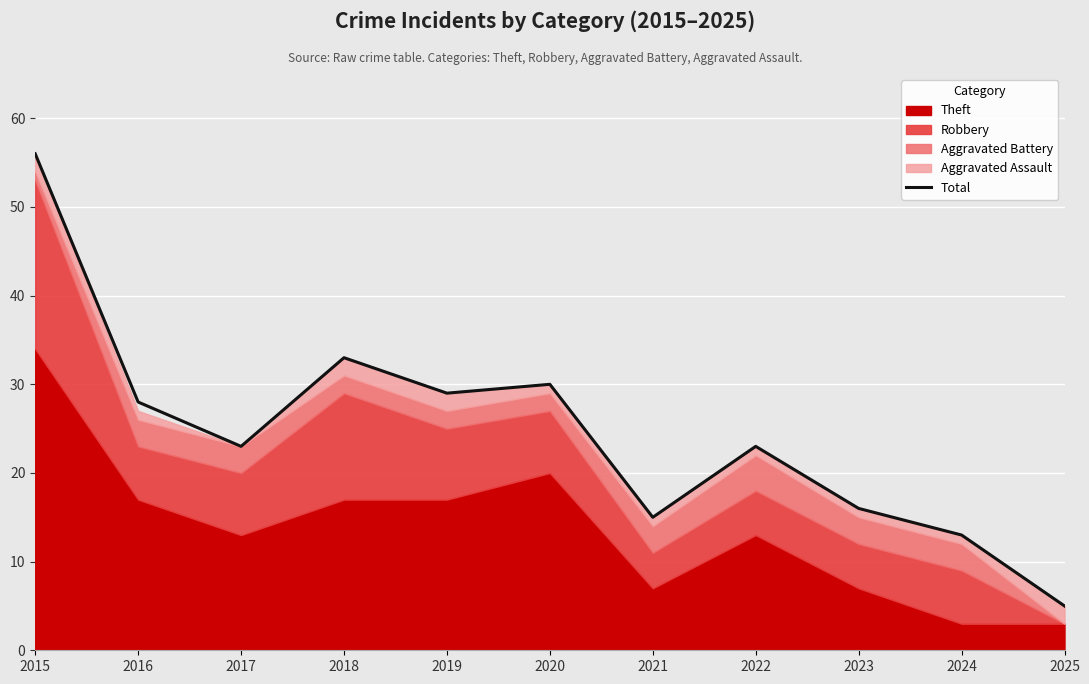

What is the greatest value displayed?

56